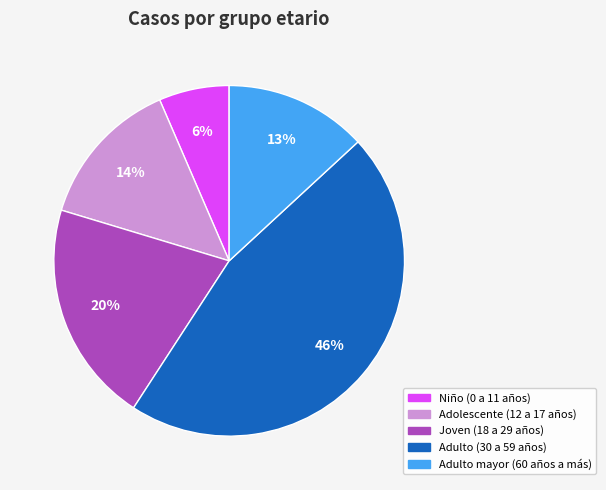

Between Adulto mayor (60 años a más) and Adolescente (12 a 17 años), which is larger?

Adolescente (12 a 17 años)